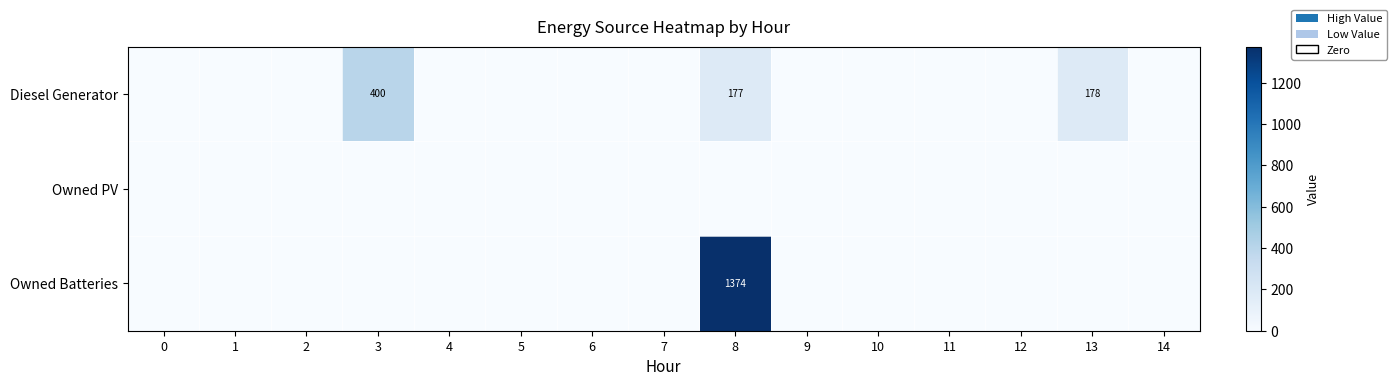

How many values in the Diesel Generator series exceed 0?

3